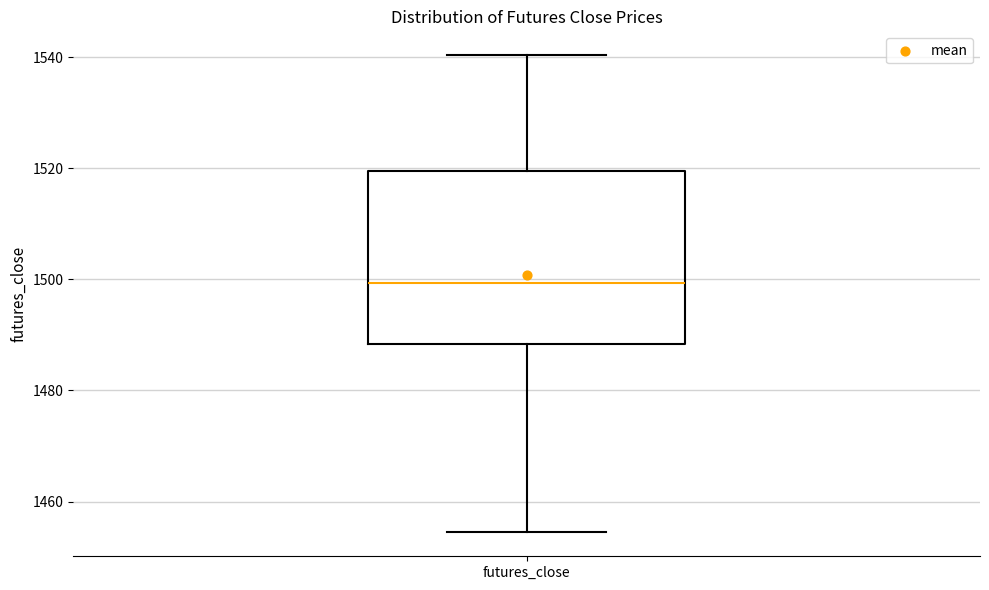

Transcribe this box plot: give where the median line is, the range the box spans, and where the two whiskers end, as read against the y-axis. The values are not printed on the chart, so give them approximately, as read against the axis.

median 1500, box 1488 to 1520, whiskers 1454 to 1540